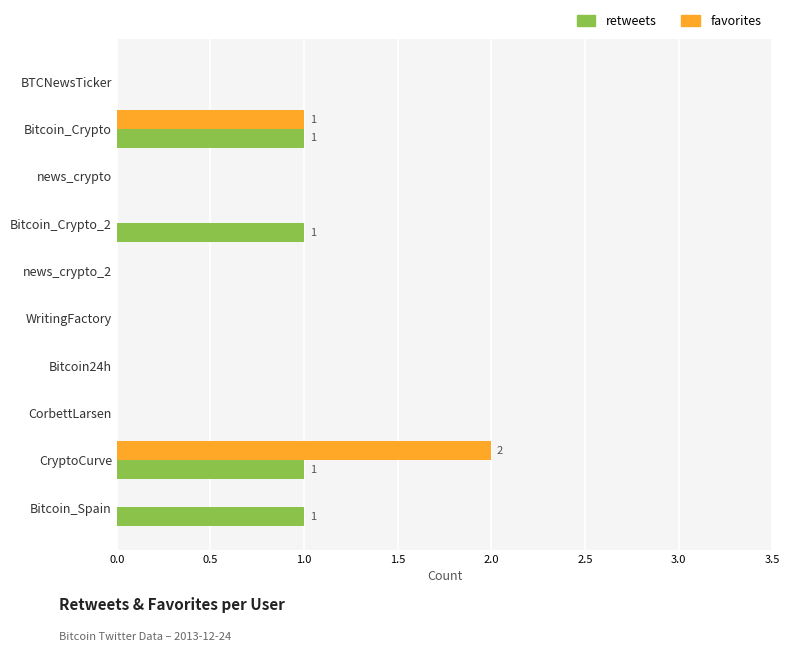

Which category has the highest value in the favorites series?

CryptoCurve